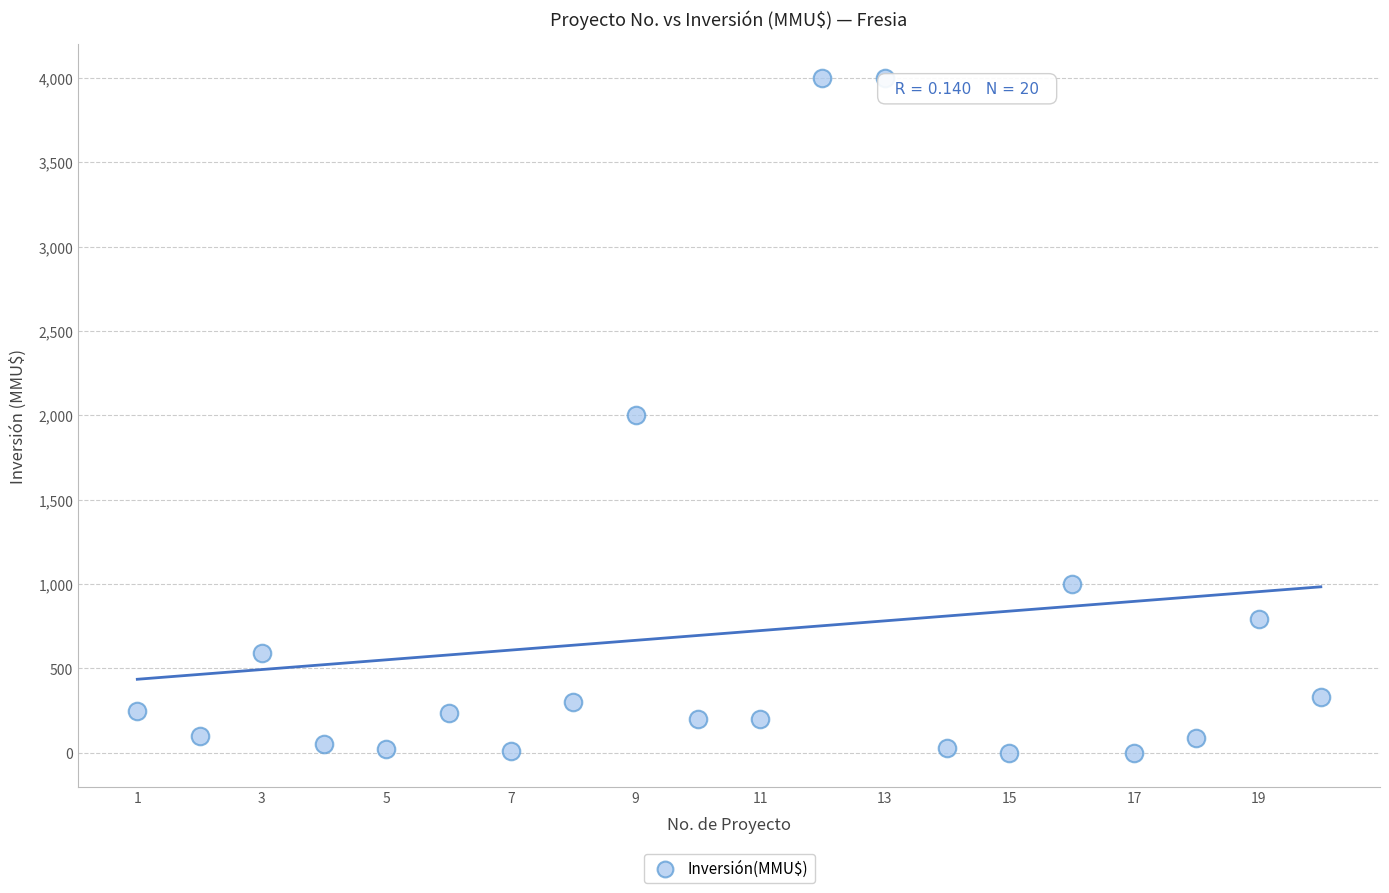

What is the range of X values (max minus min)?

19